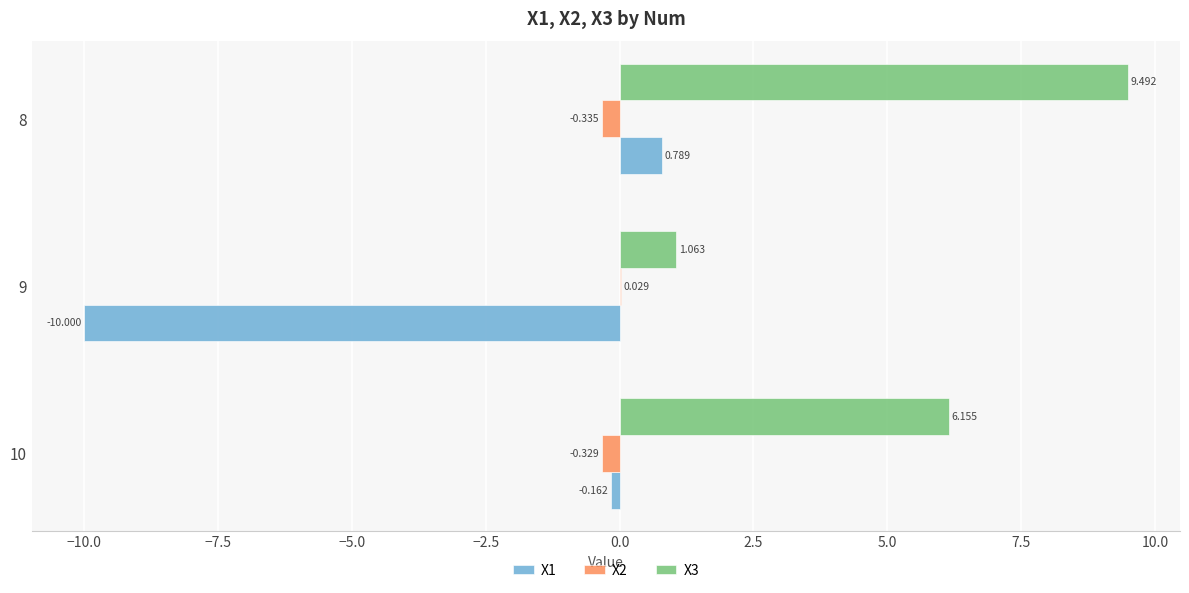

What are all the series names shown in the legend?

X1, X2, X3